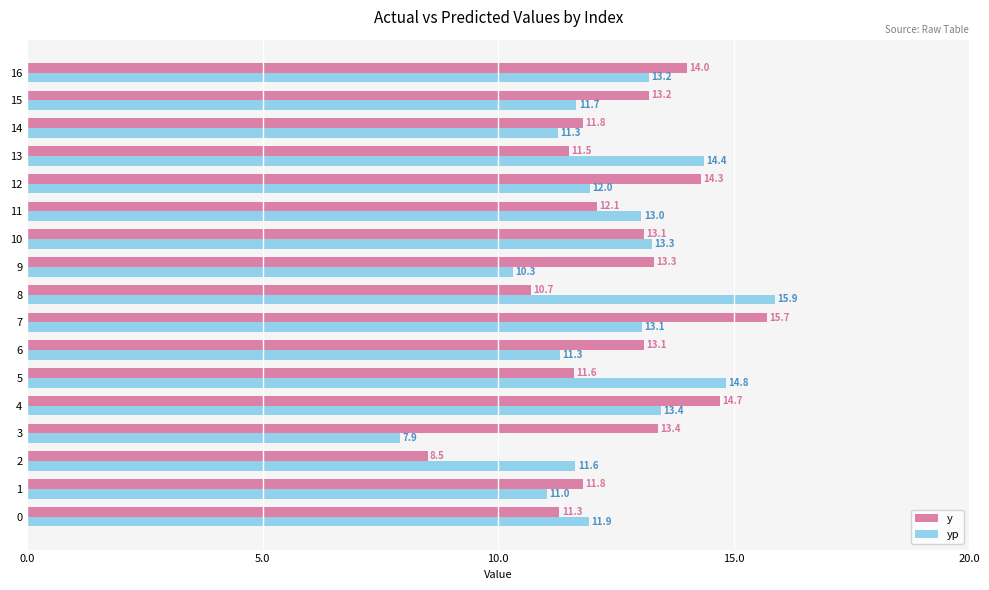

At which label does yp reach its minimum?

3